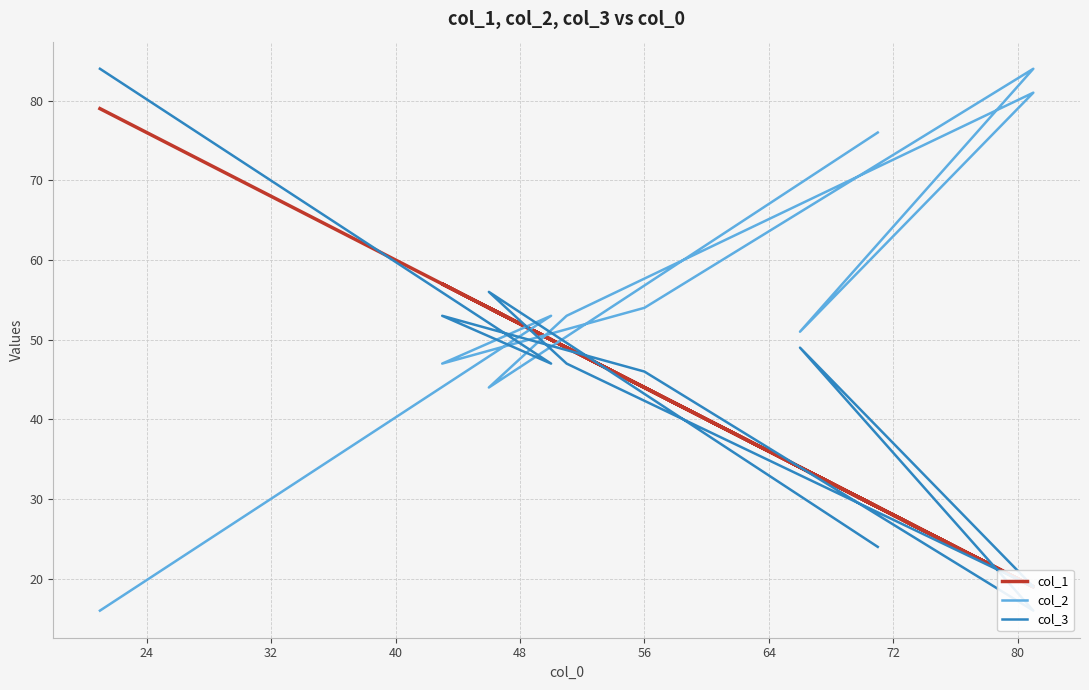

What is the average value of the col_1 series?

43